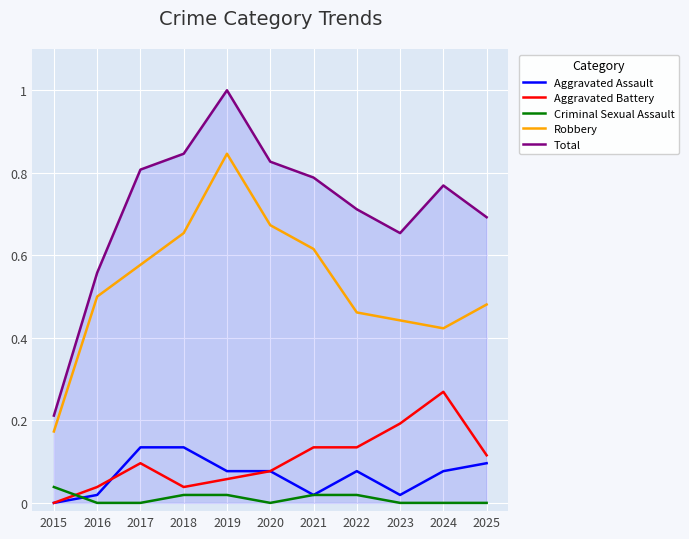

True or false: Aggravated Assault and Robbery intersect in this chart.

False